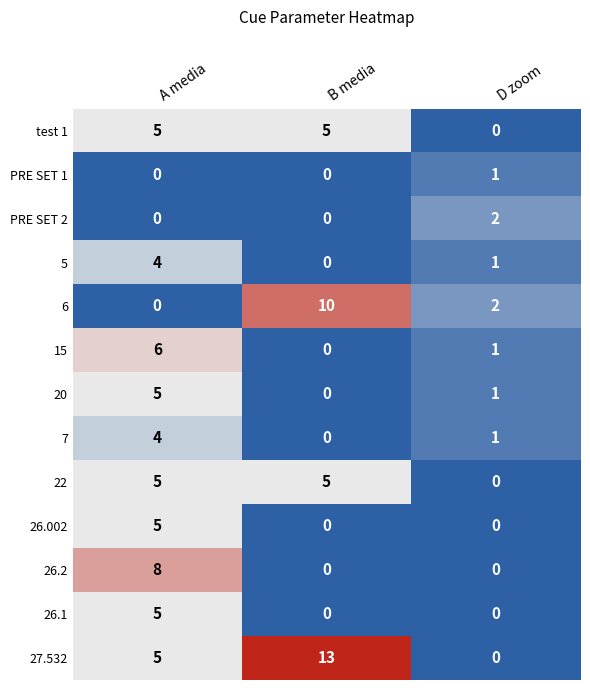

What is the difference between the 7 values at A media and B media?

4